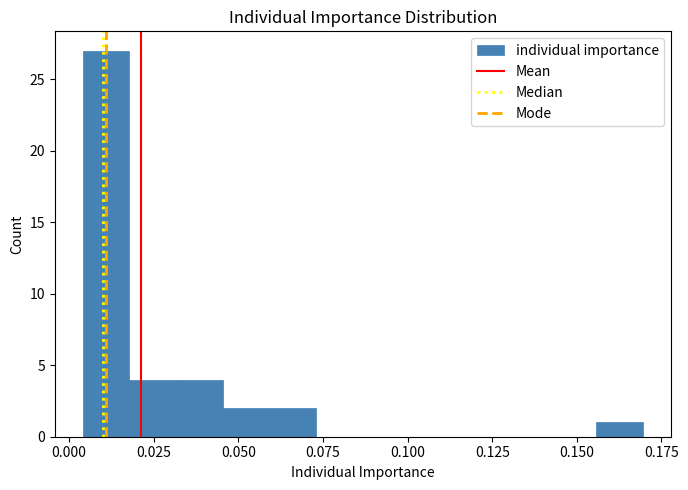

Read against the x-axis, roughly where is the centre of the tallest bar?

0.010